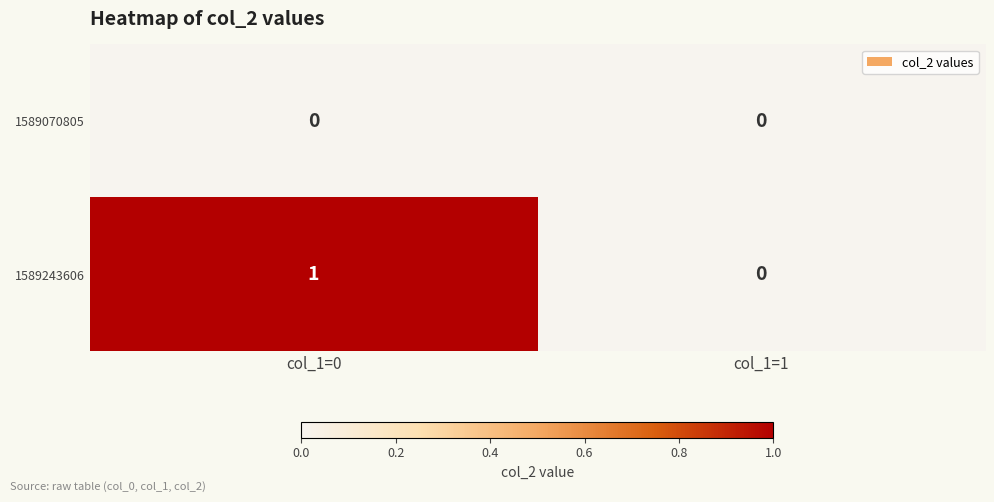

Reading right to left, transcribe all the data shown in this chart.

1589070805: col_1=1=0	col_1=0=0
1589243606: col_1=1=0	col_1=0=1